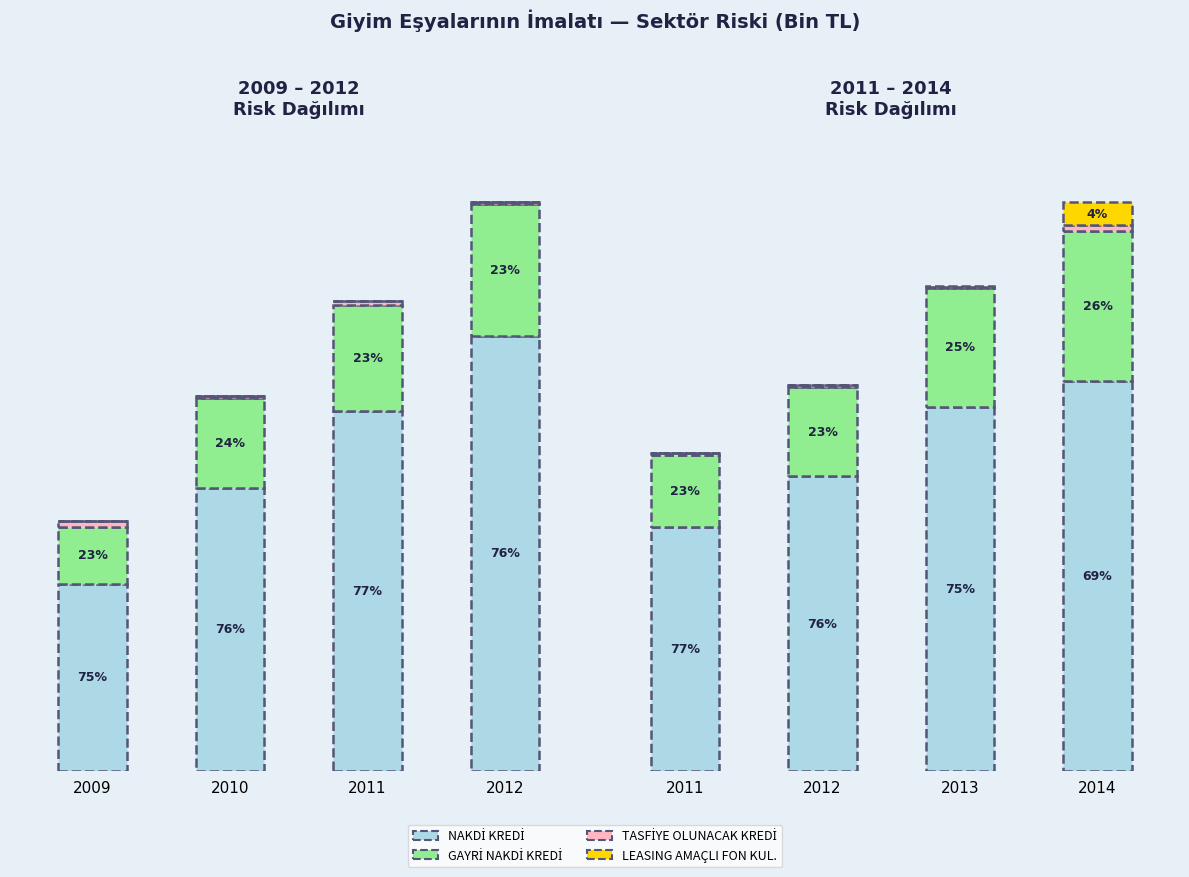

Read the LEASING AMAÇLI FON KUL. value at 2013.

10224.3